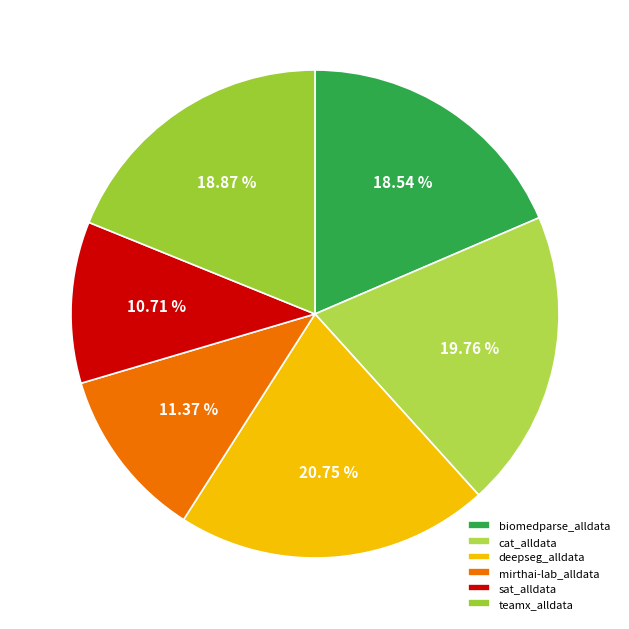

Combined, what portion of the pie is mirthai-lab_alldata and biomedparse_alldata?

29.9%